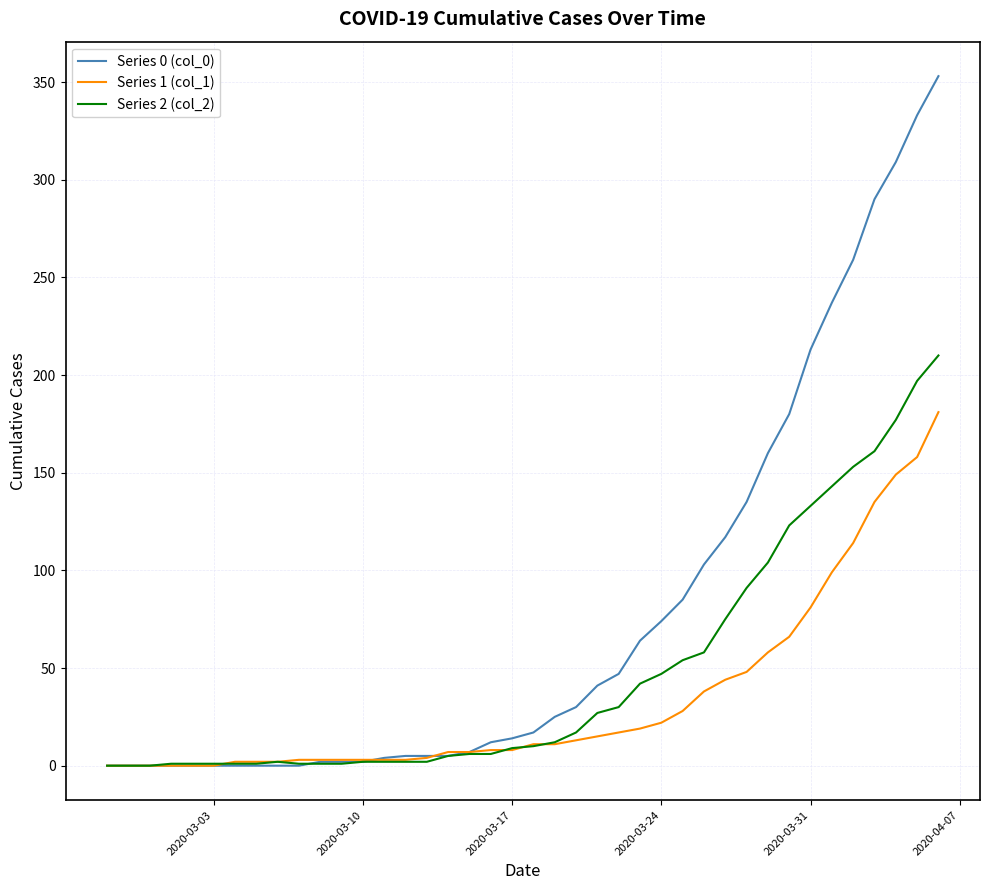

What are all the series names shown in the legend?

Series 0 (col_0), Series 1 (col_1), Series 2 (col_2)